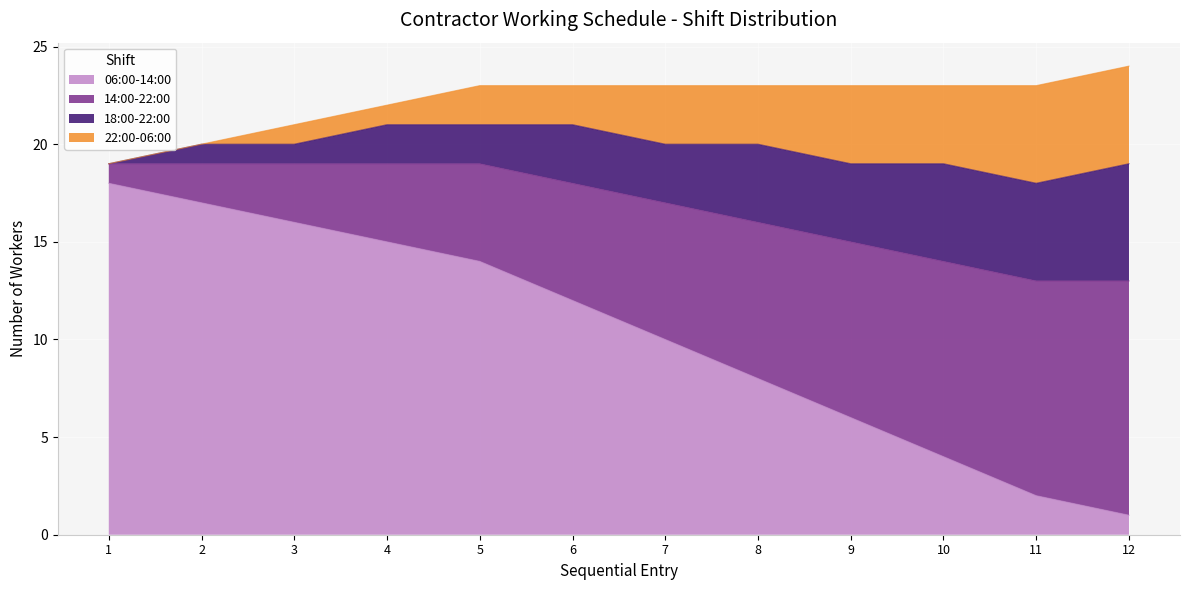

What is the minimum value for 06:00-14:00?

1